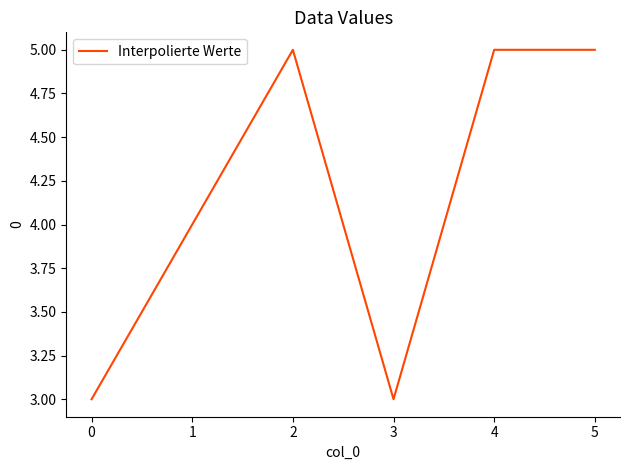

What is the change in value from 1 to 5?

+1